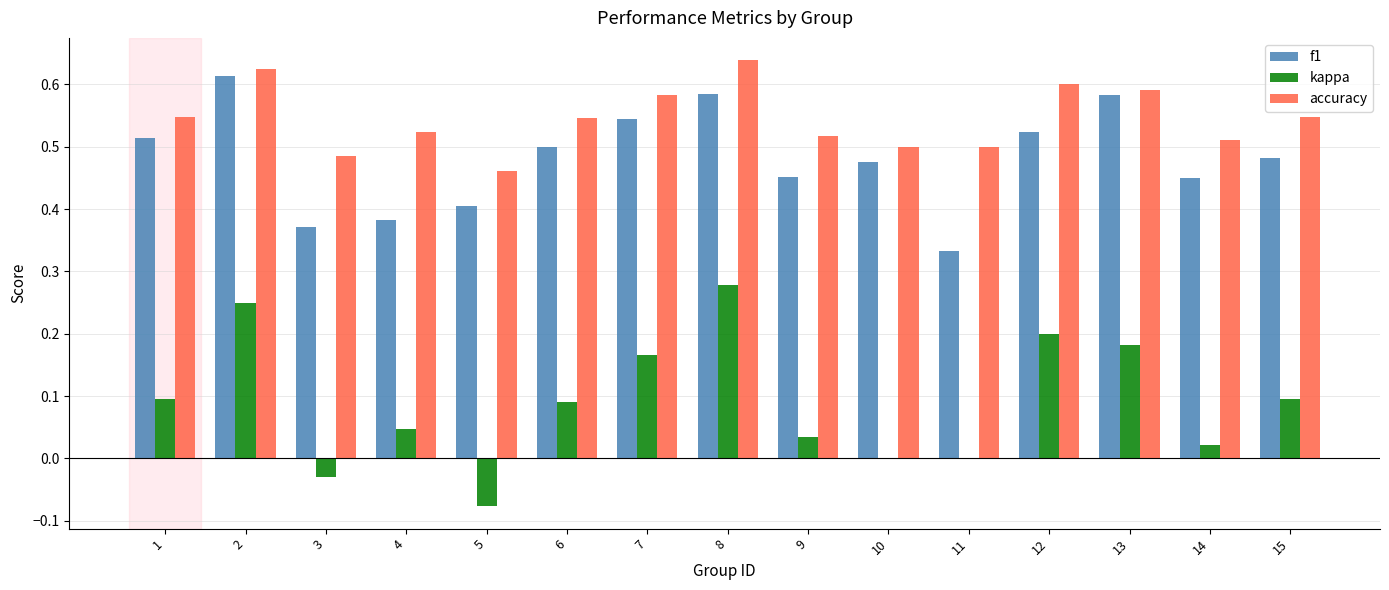

What is the total value across all series at 3?

0.8